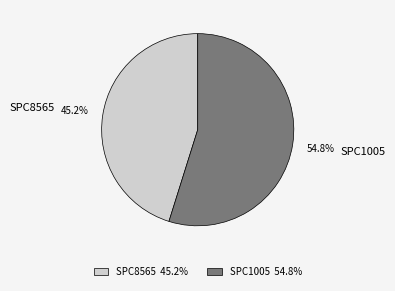

Count the number of slices in the pie.

2